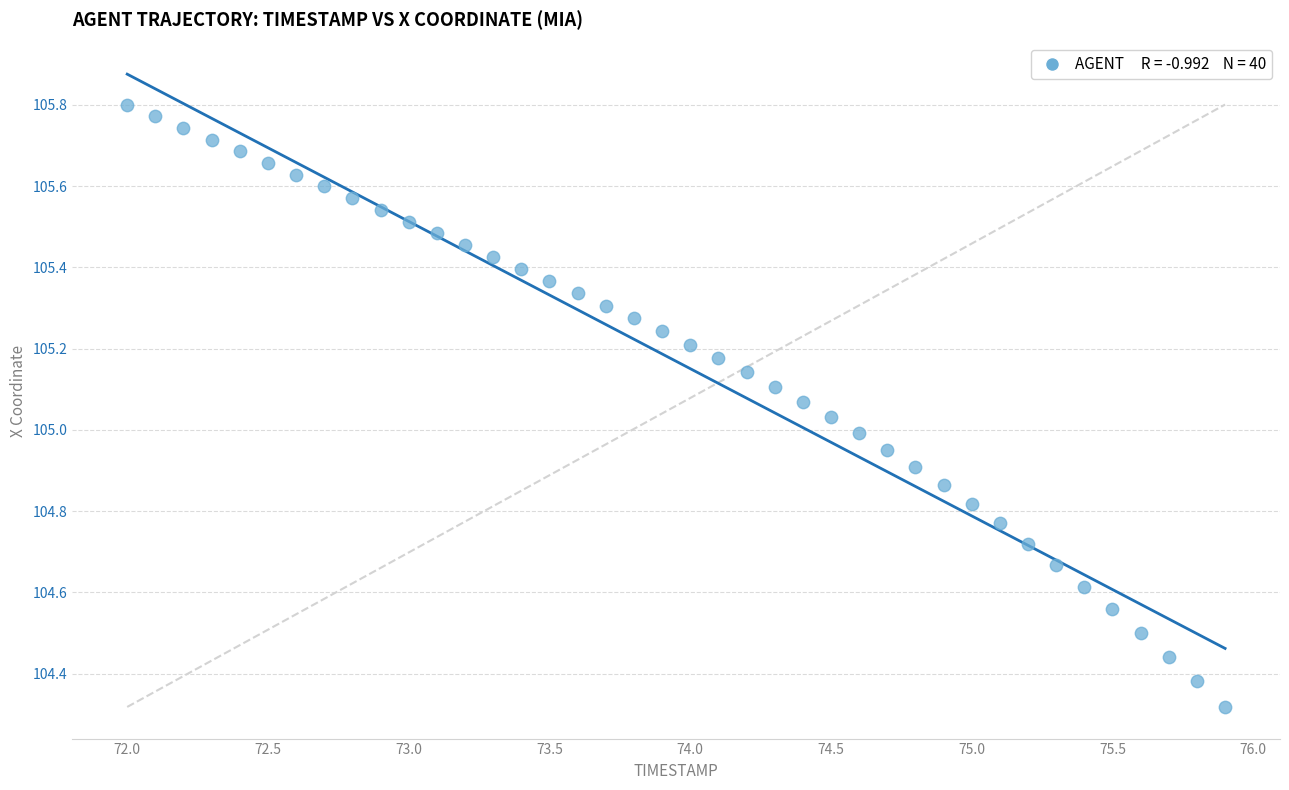

What is the range of Y values (max minus min)?

1.5